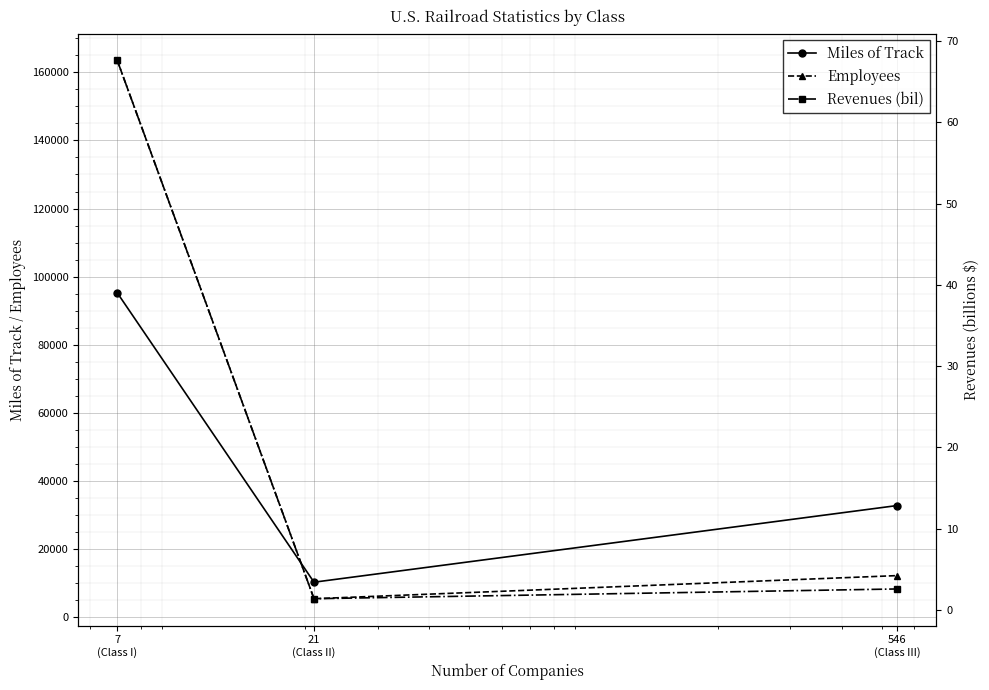

Which has a higher value, 21
(Class II) or 546
(Class III)?

546
(Class III)